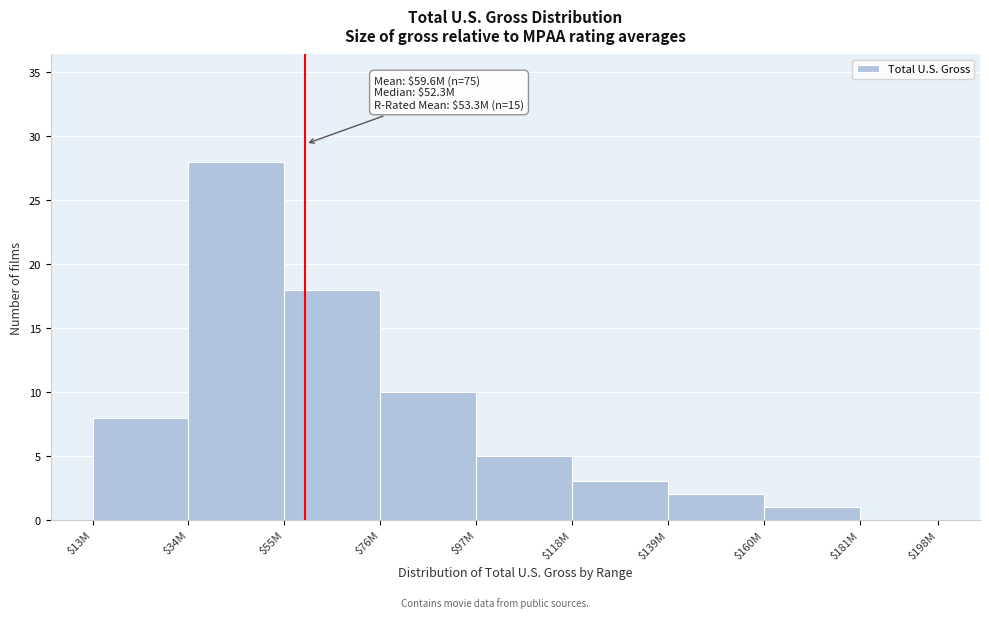

What is the sum of all values?

75